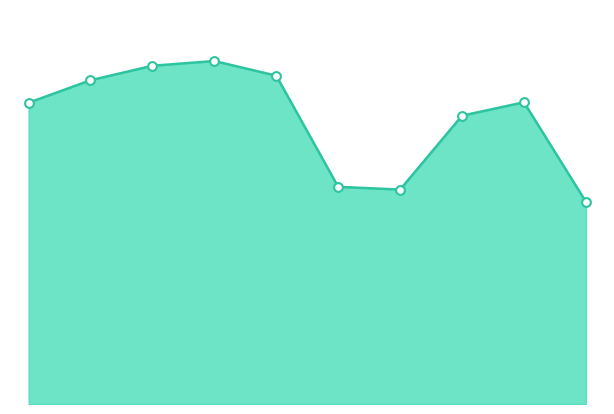

What is the total value across all series at 8?

114868